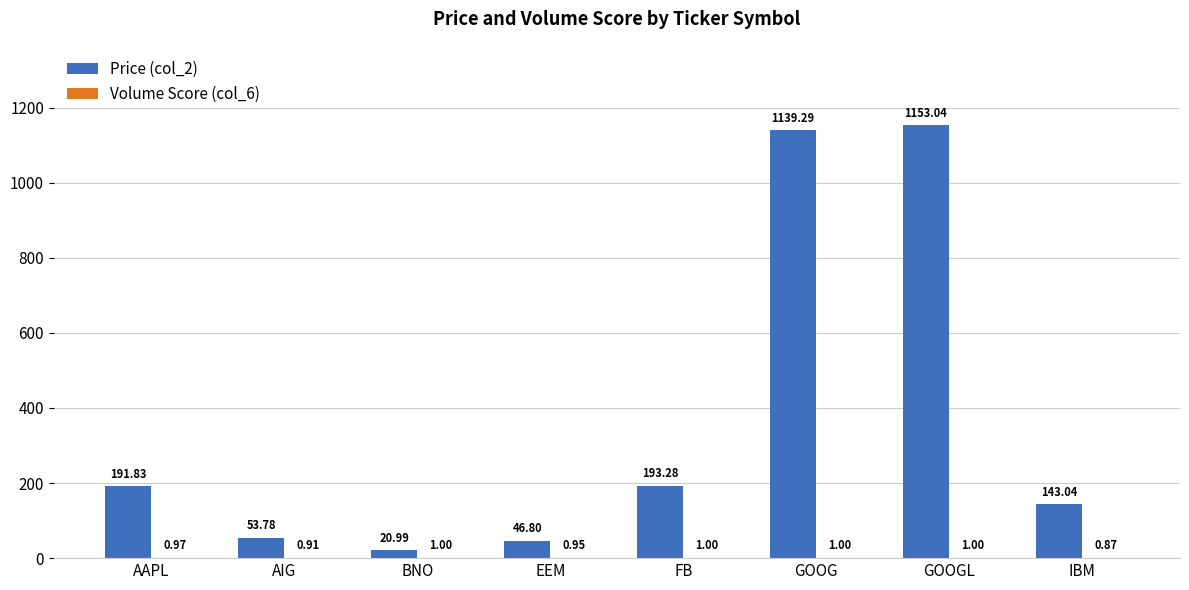

Which series has the largest range (max minus min)?

Price (col_2)